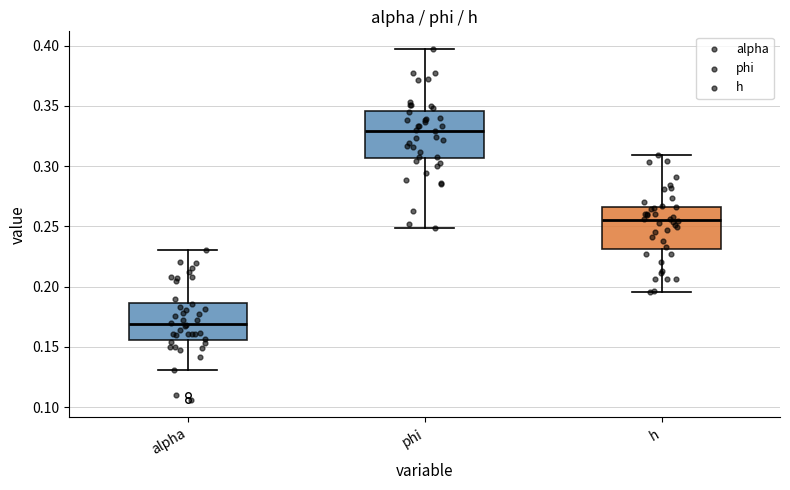

Reading left to right, transcribe this box plot: for each box, give where its median line is, the range the box spans, and where its two whiskers end, as read against the y-axis. The values are not printed on the chart, so give them approximately, as read against the axis.

alpha: median 0.170, box 0.155 to 0.185, whiskers 0.130 to 0.230
phi: median 0.330, box 0.305 to 0.345, whiskers 0.250 to 0.395
h: median 0.255, box 0.230 to 0.265, whiskers 0.195 to 0.310